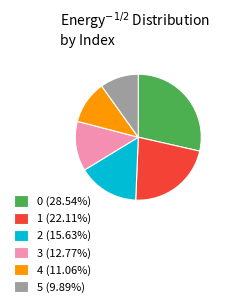

True or false: 0 accounts for 29% of the total.

True